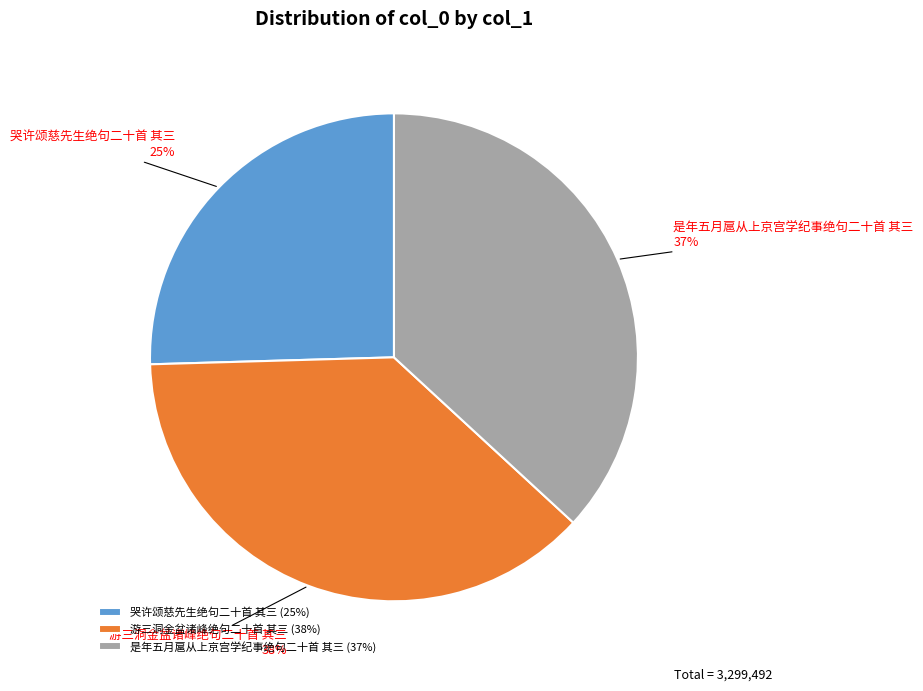

What percentage is the 哭许颂慈先生绝句二十首 其三 slice, to the nearest percent?

25%